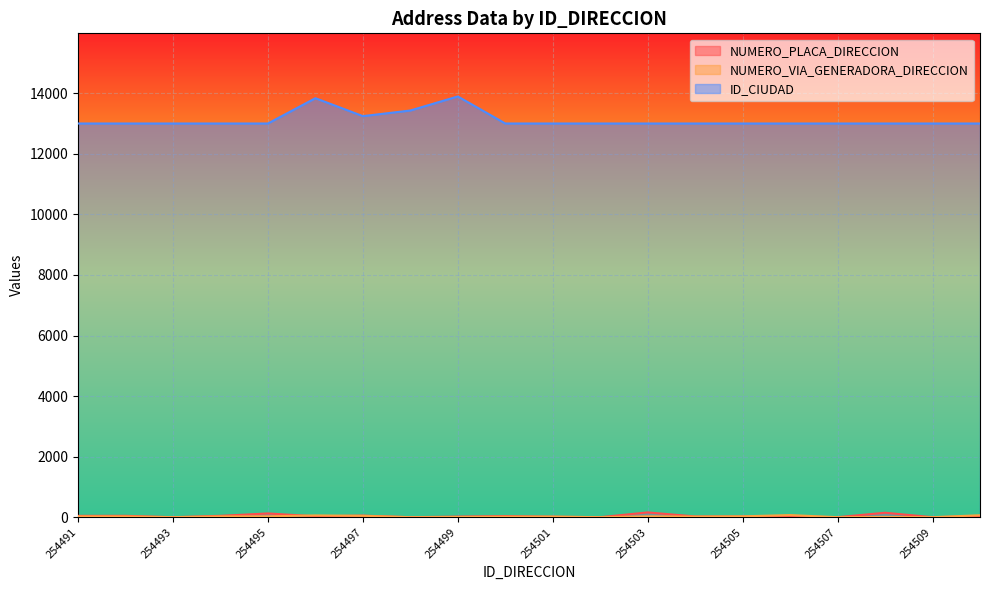

The value of NUMERO_PLACA_DIRECCION at 254504 is 39. True or false?

False